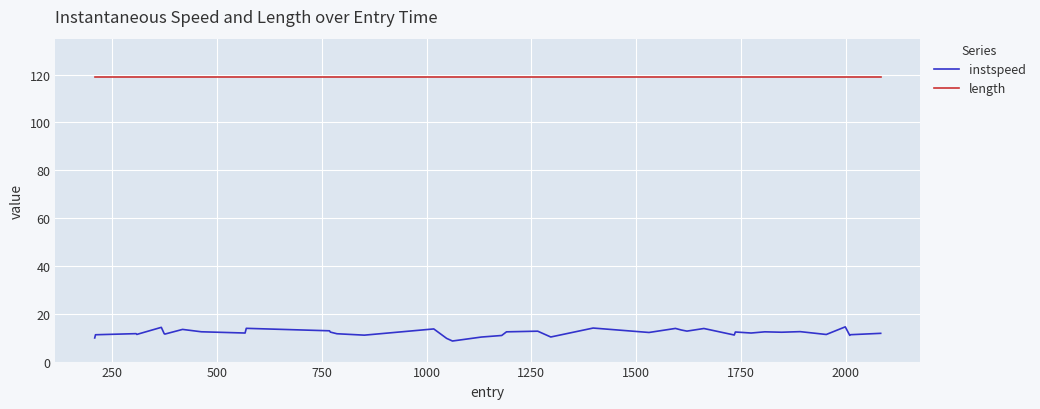

List the series in order of their overall mean, highest first.

length, instspeed